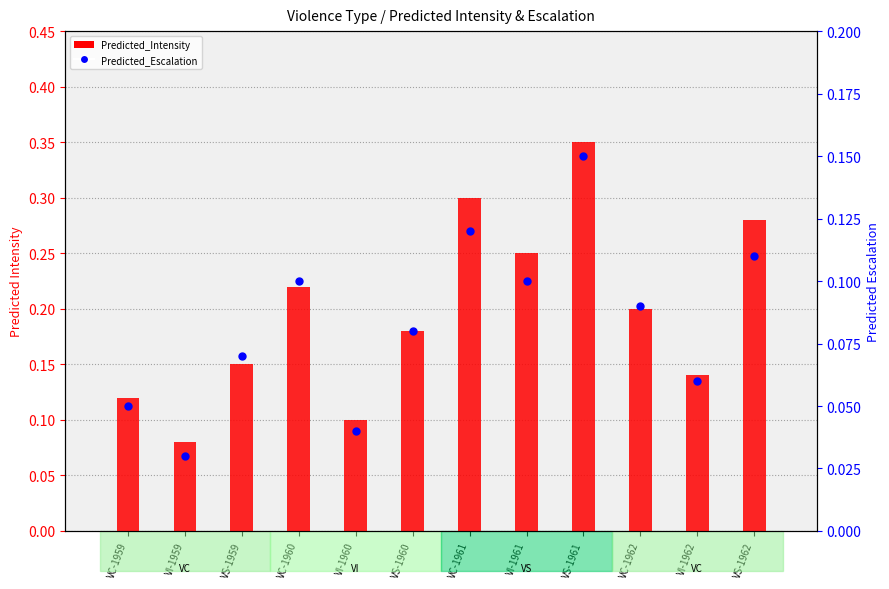

Which series has the largest total across all categories?

Predicted_Intensity